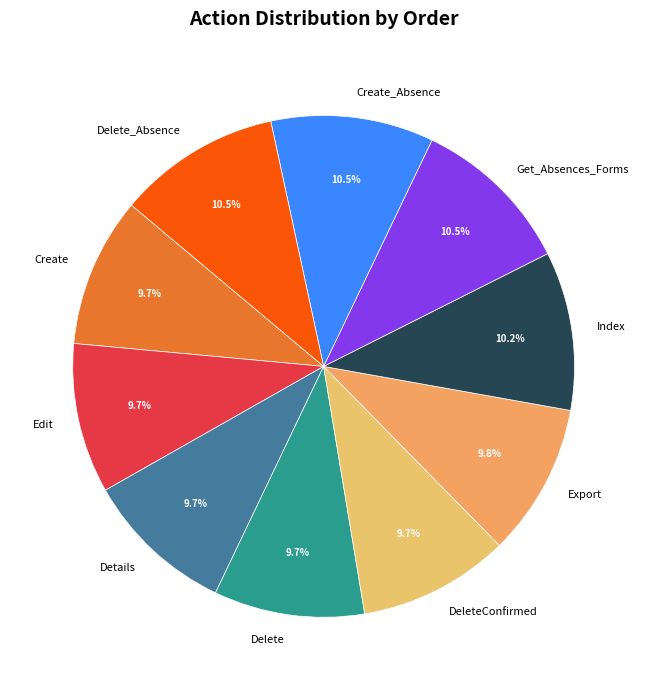

To the nearest percent, what portion does Export represent?

10%